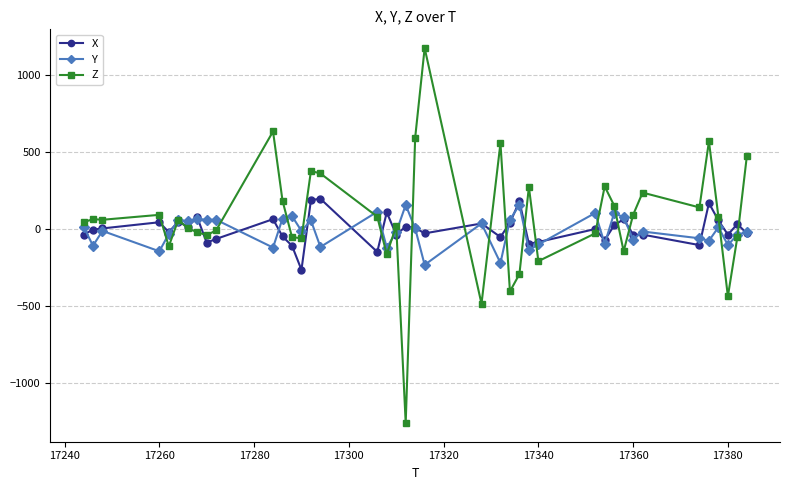

What is the value of the Z point at the 20th from the left?

-1256